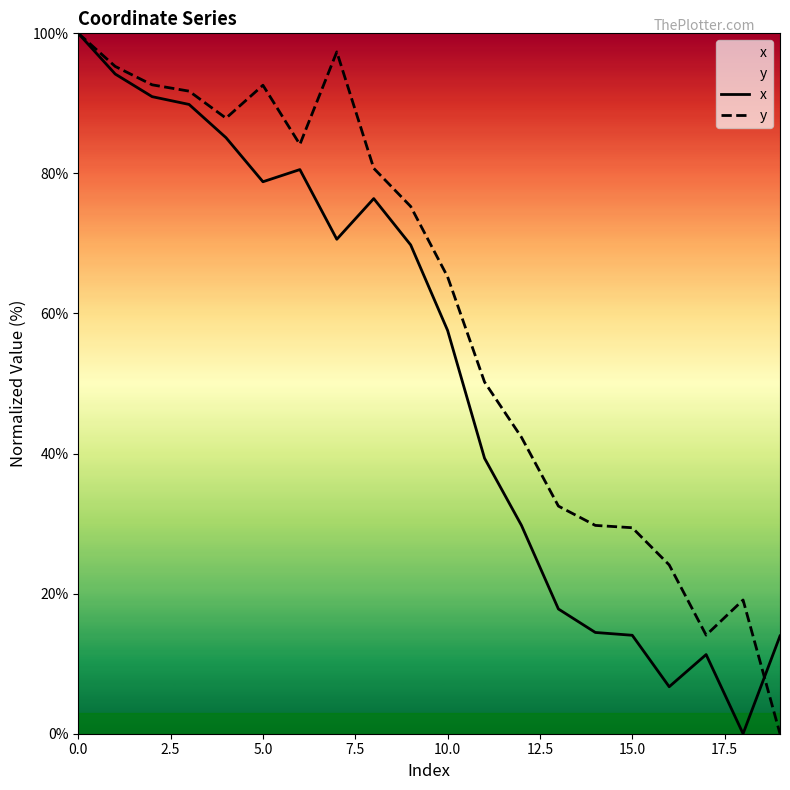

Reading right to left, transcribe all the data shown in this chart.

x: 14.0	0.0	11.3	6.7	14.1	14.5	17.8	29.7	39.3	57.6	69.8	76.4	70.6	80.5	78.8	85.1	89.8	91.0	94.2	100.0
y: 0.0	19.1	14.1	24.1	29.4	29.7	32.5	42.3	50.2	65.2	75.3	80.7	97.4	84.1	92.6	87.9	91.7	92.6	95.3	100.0